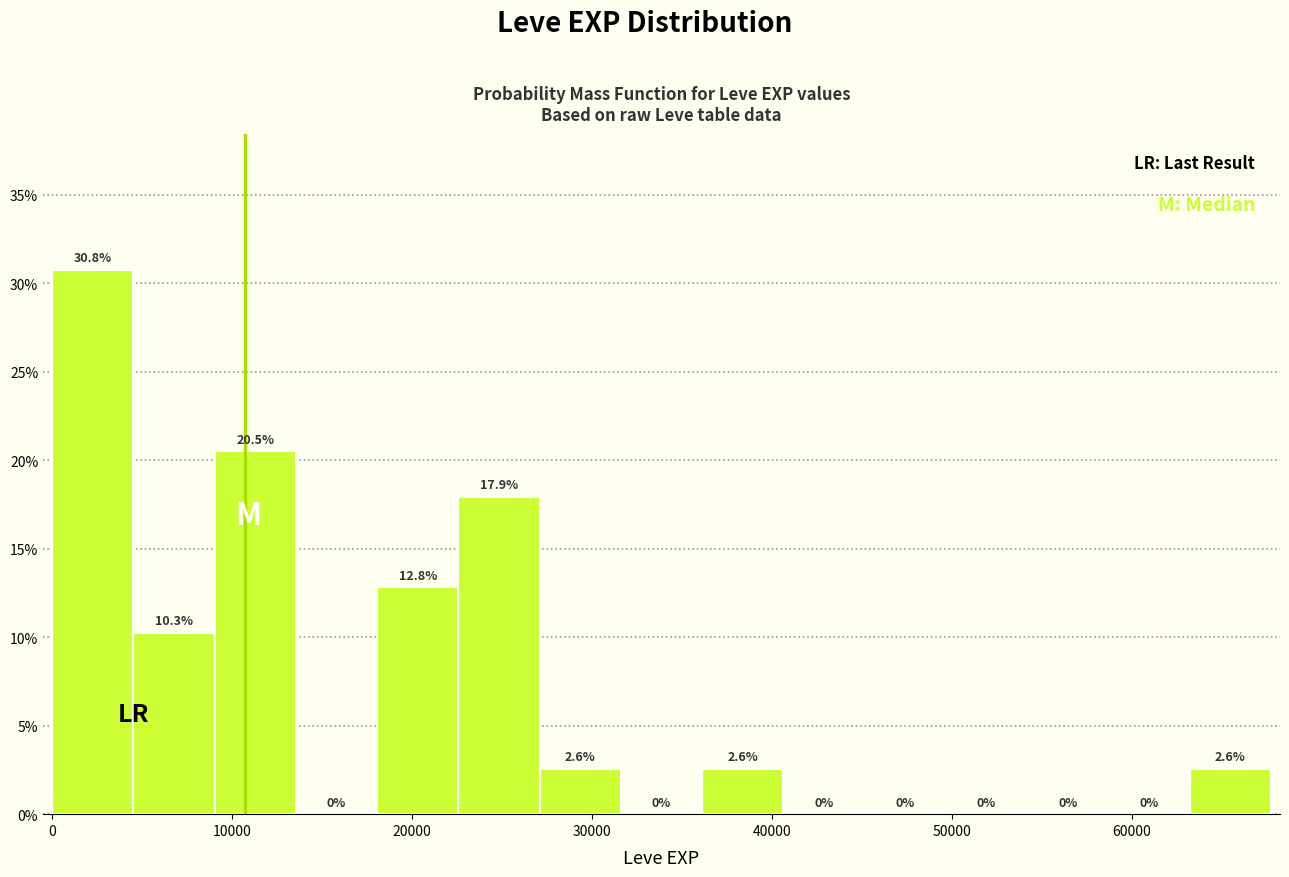

Reading left to right, list every bar in this chart as the range it spans on the x-axis followed by its height. The bar edges are not printed on the chart, so give them approximately, as read against the axis.

0 to 5000: 30.8
5000 to 9000: 10.3
9000 to 14000: 20.5
14000 to 18000: 0.0
18000 to 23000: 12.8
23000 to 27000: 17.9
27000 to 32000: 2.6
32000 to 36000: 0.0
36000 to 41000: 2.6
41000 to 45000: 0.0
45000 to 50000: 0.0
50000 to 54000: 0.0
54000 to 59000: 0.0
59000 to 63000: 0.0
63000 to 68000: 2.6